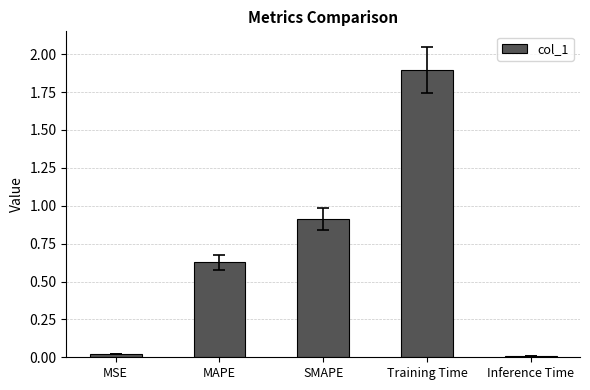

What position from the left is MSE?

1